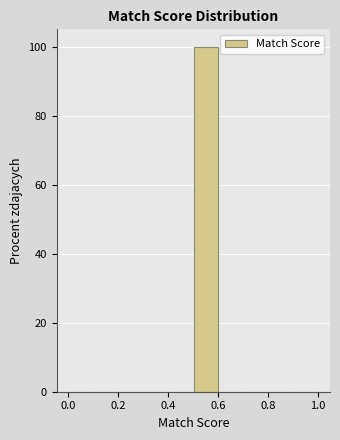

Over which range of the x-axis is the bar tallest?

0.5 to 0.6